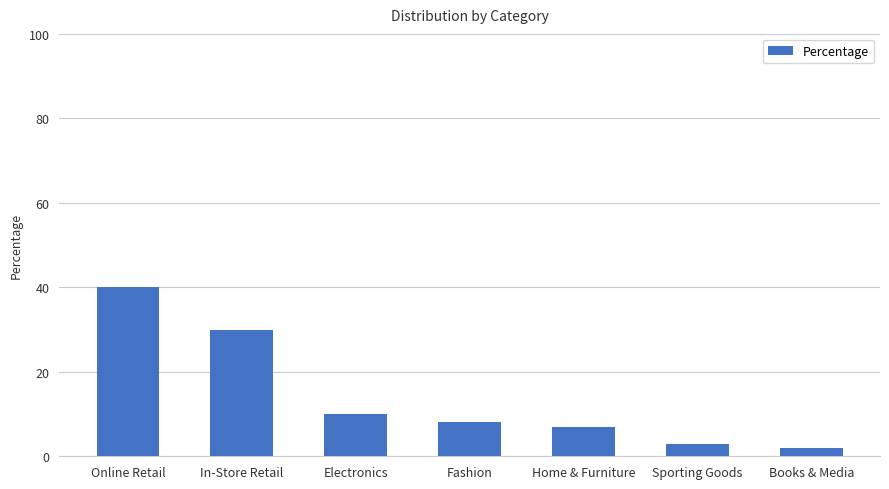

What is the difference between the maximum and second lowest values?

37